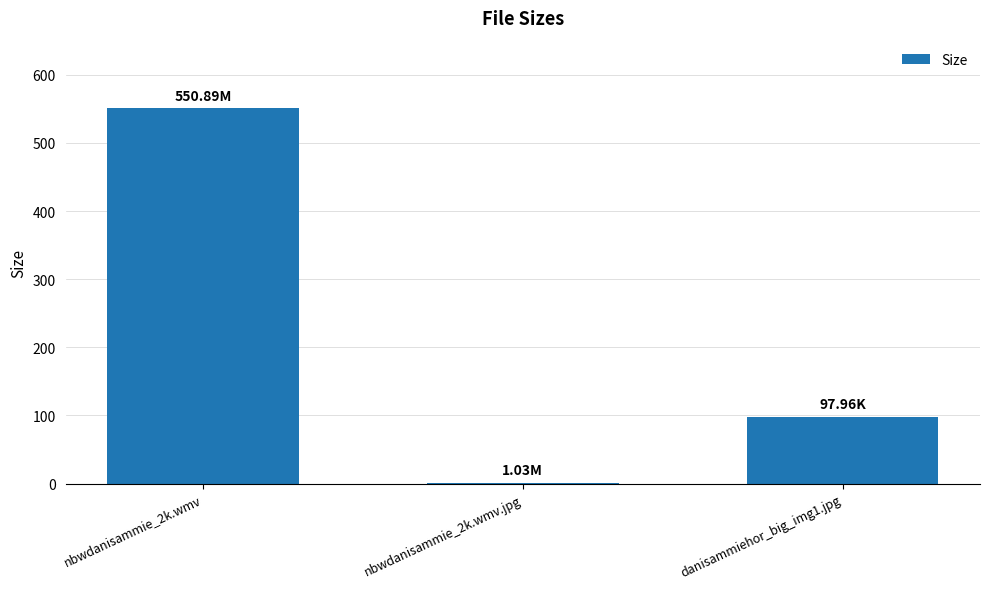

What is the difference between the values at danisammiehor_big_img1.jpg and nbwdanisammie_2k.wmv.jpg?

96.9